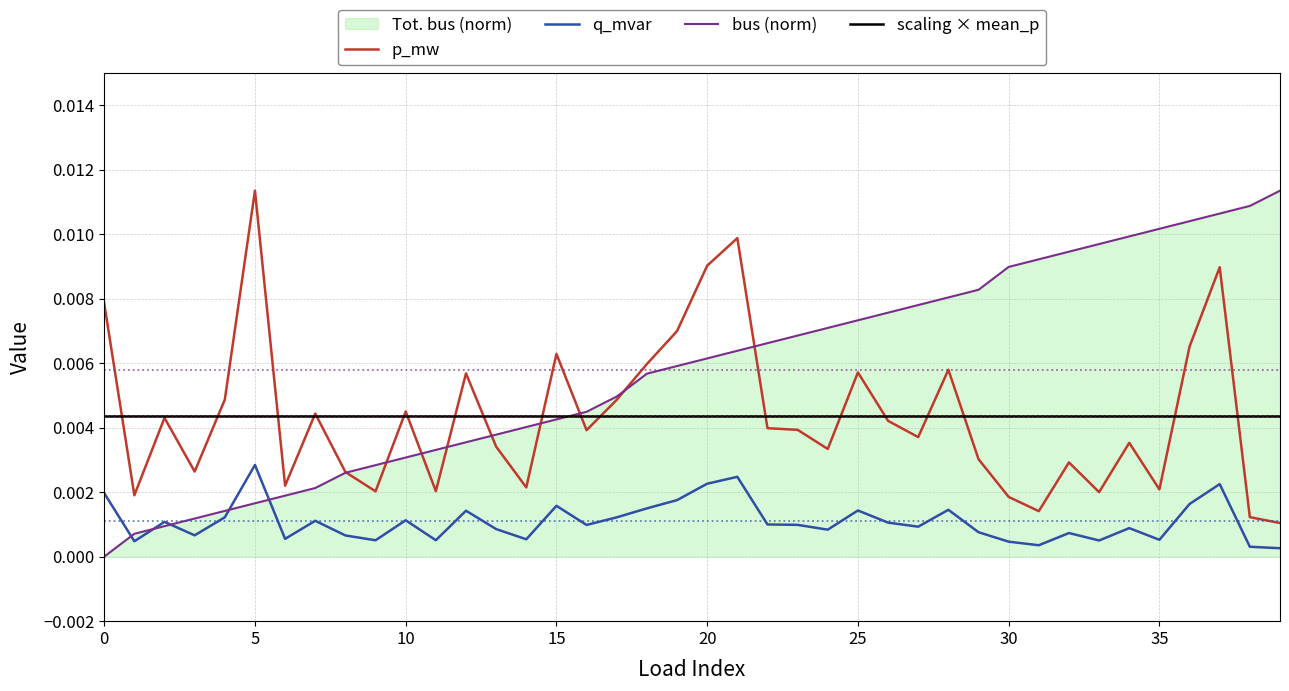

At how many categories does at least one series exceed 0?

40